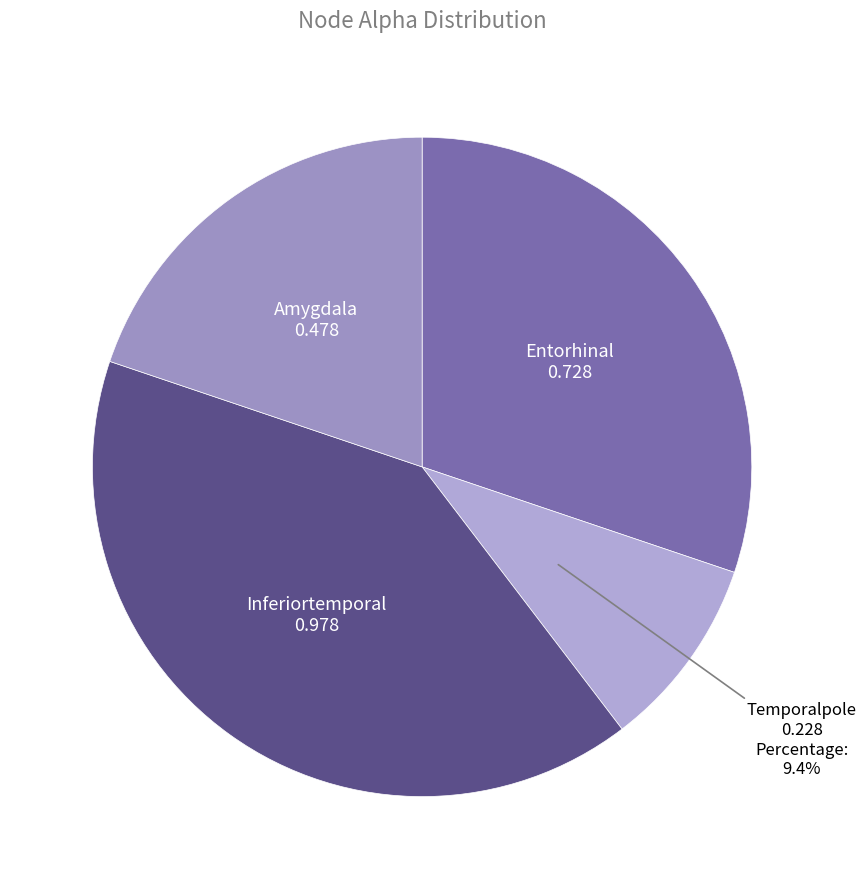

To the nearest percent, what is the difference between the largest and smallest slice percentages?

31%